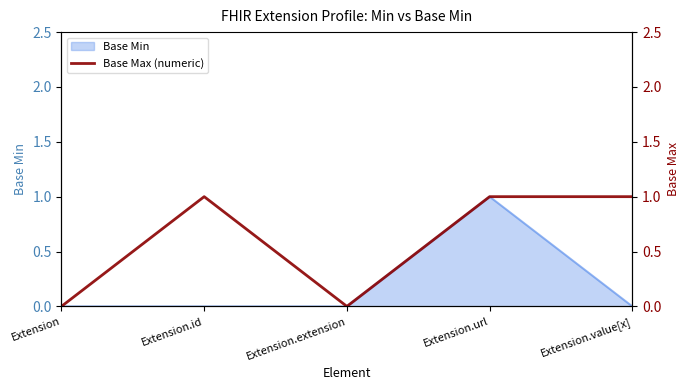

Which has a higher value, Extension.url or Extension.extension?

Extension.url